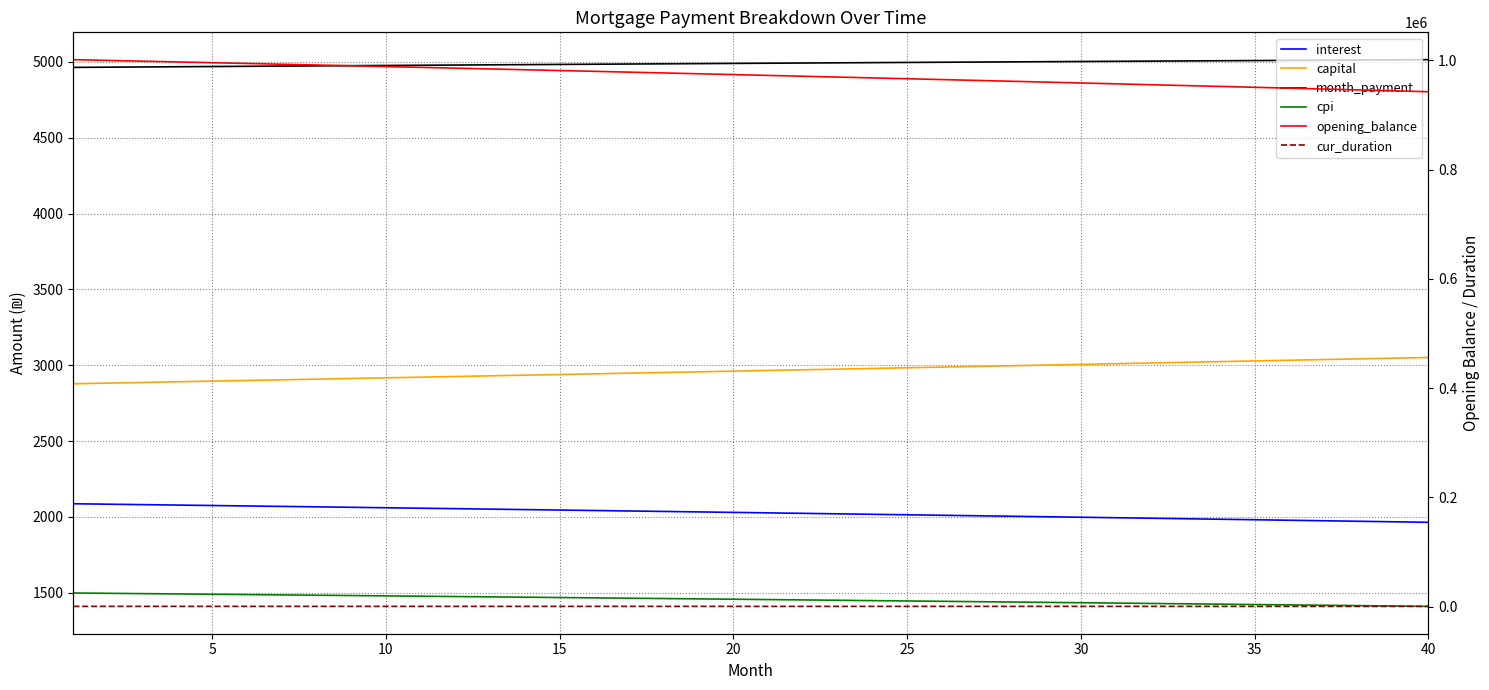

What is the difference between the cur_duration values at 10 and 15?

5.0